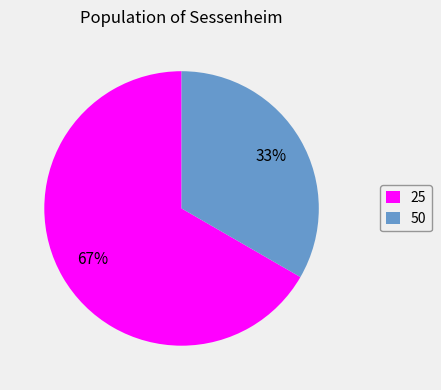

Between 25 and 50, which is larger?

25